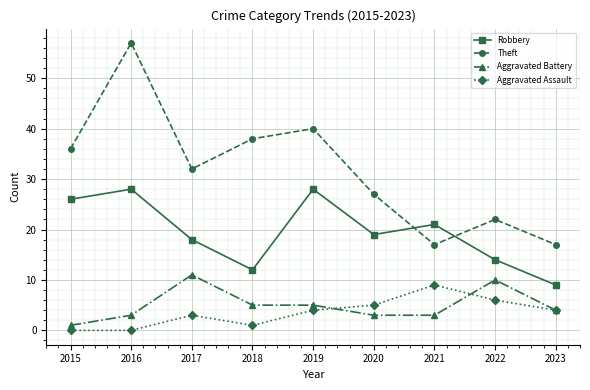

Reading right to left, extract all data points from this chart.

Robbery: 2023=9	2022=14	2021=21	2020=19	2019=28	2018=12	2017=18	2016=28	2015=26
Theft: 2023=17	2022=22	2021=17	2020=27	2019=40	2018=38	2017=32	2016=57	2015=36
Aggravated Battery: 2023=4	2022=10	2021=3	2020=3	2019=5	2018=5	2017=11	2016=3	2015=1
Aggravated Assault: 2023=4	2022=6	2021=9	2020=5	2019=4	2018=1	2017=3	2016=0	2015=0